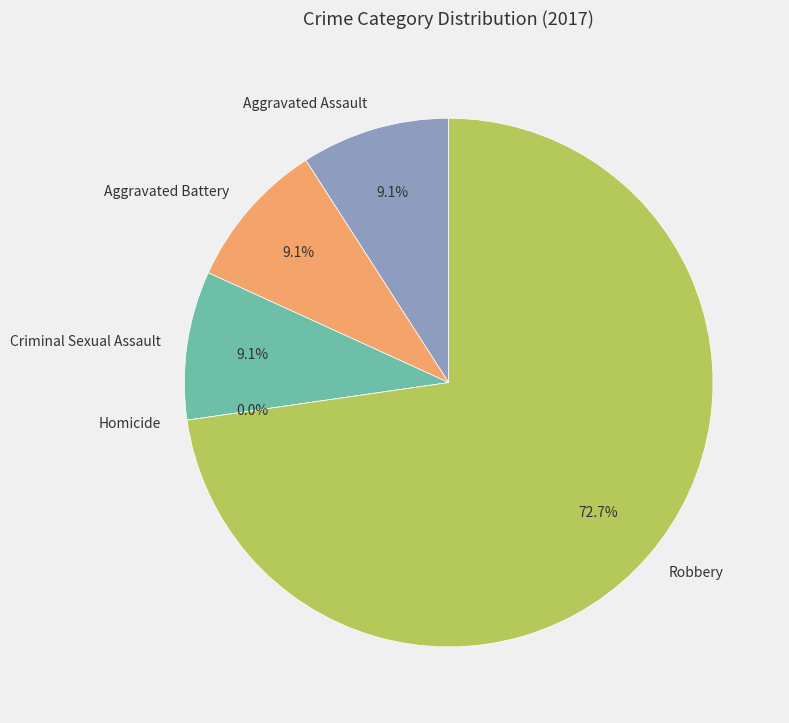

To the nearest percent, what is the difference between the largest and smallest slice percentages?

73%